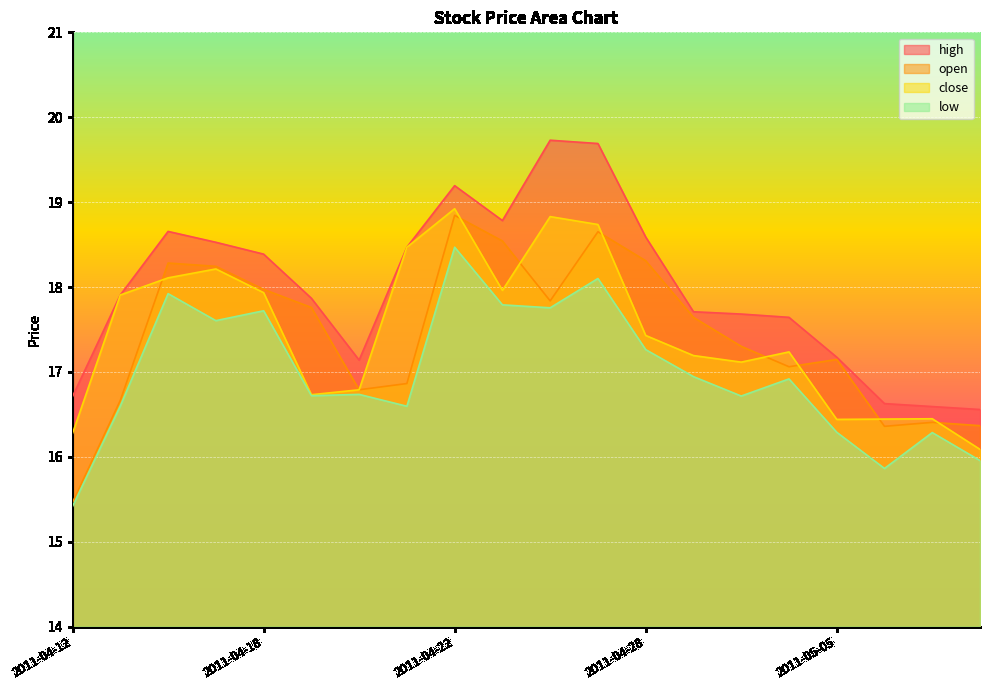

The low series shows 23.3 at 2011-04-13. True or false?

False